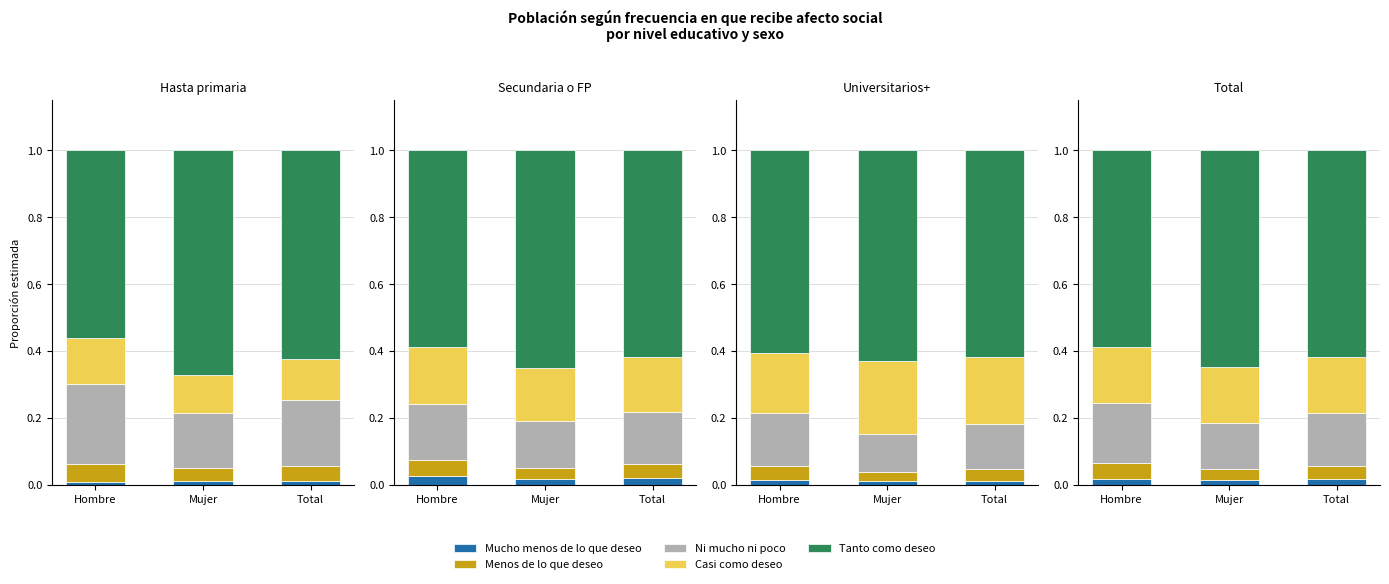

Which has a higher value, Total or Mujer?

Total